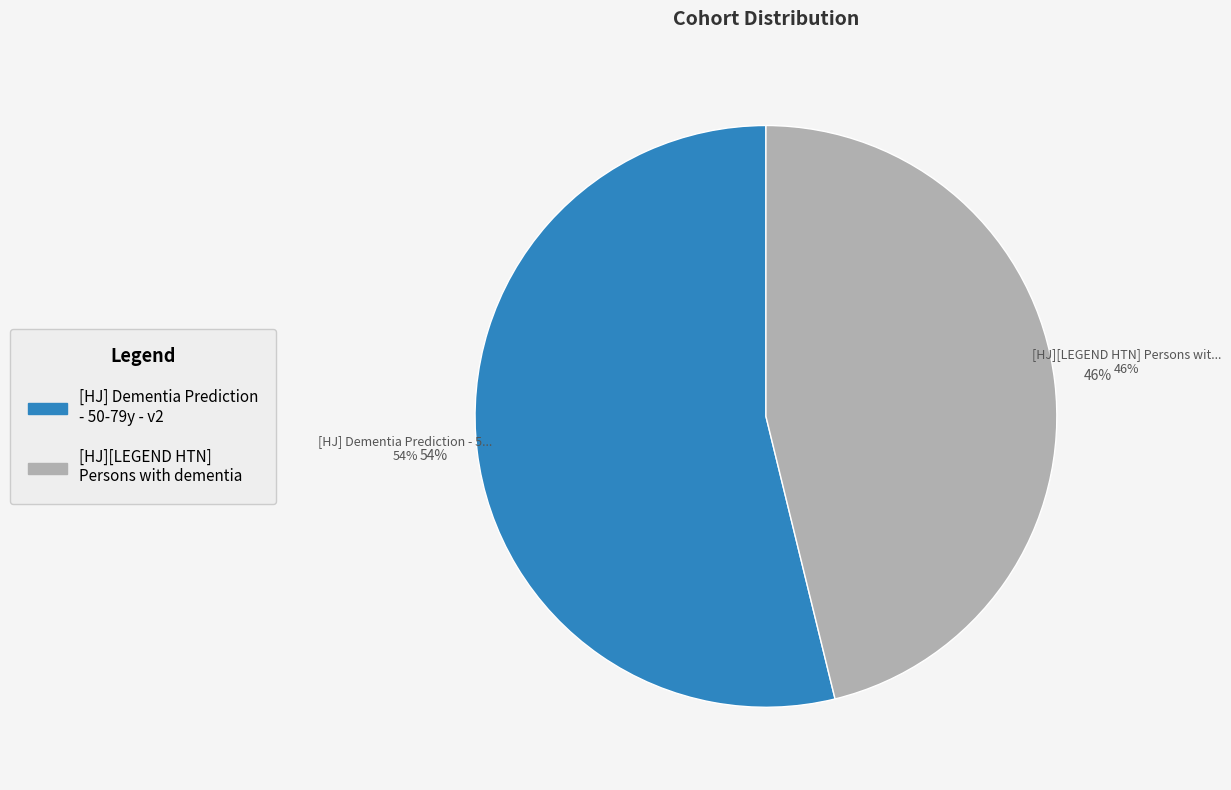

To the nearest percent, what is the difference between the [HJ] Dementia Prediction - 50-79y - v2 and [HJ][LEGEND HTN] Persons with dementia slice percentages?

8%